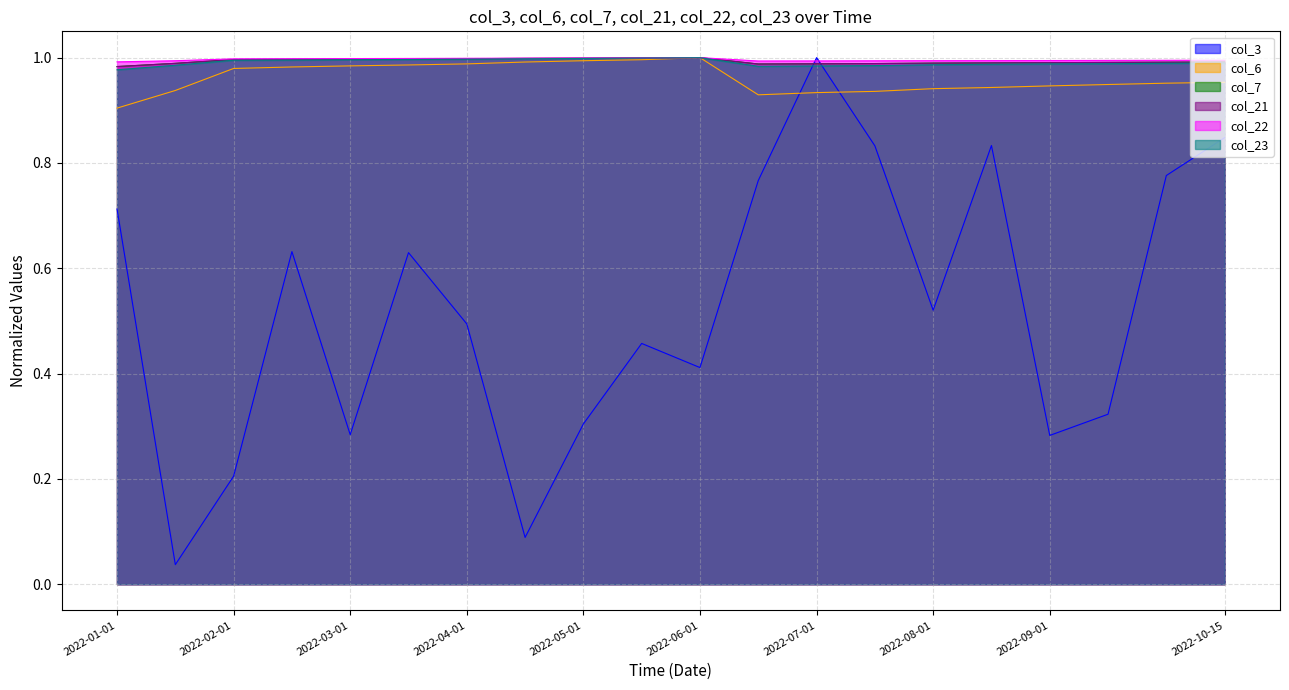

Count the number of categories in the chart.

20